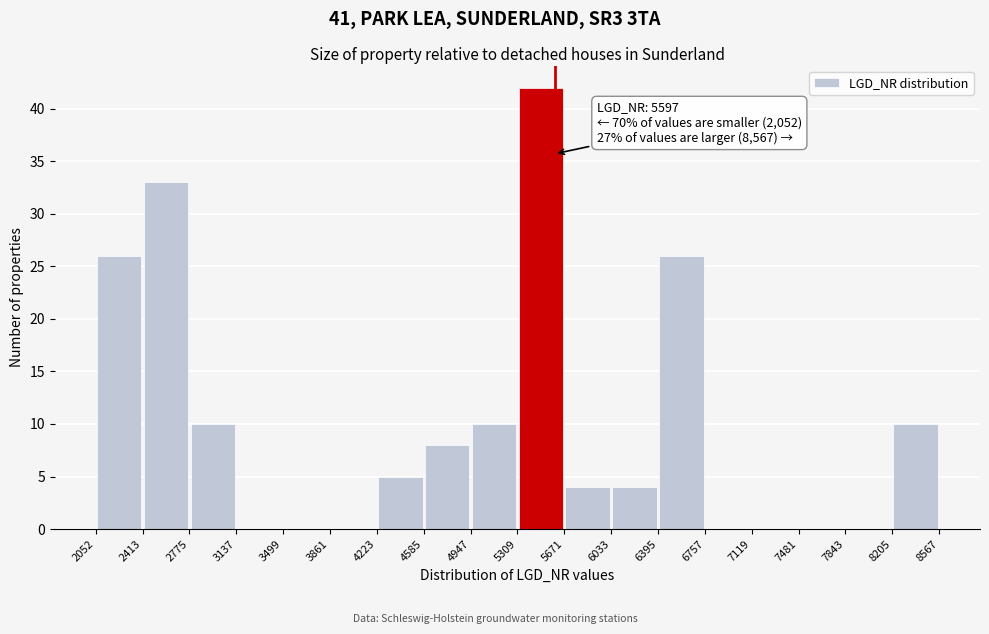

Which range on the x-axis has the tallest bar?

5309 to 5671